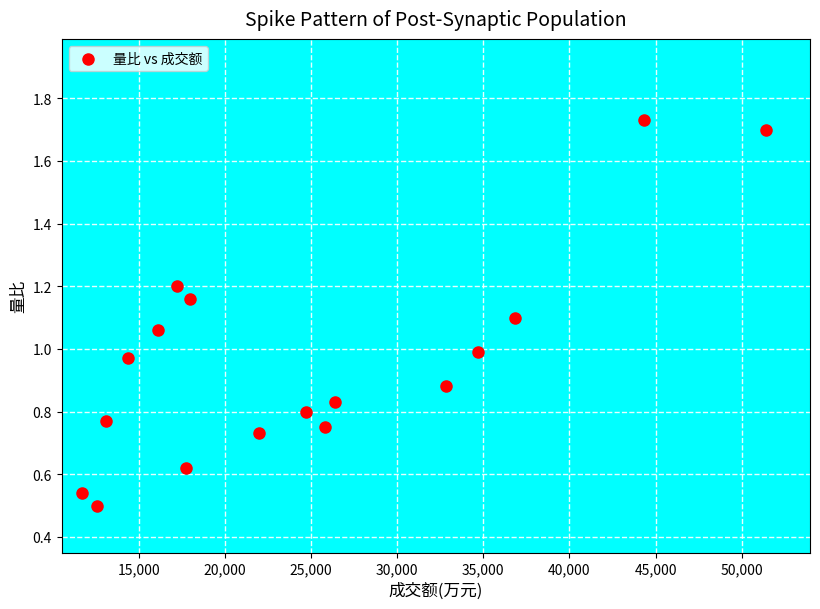

What is the range of X values (max minus min)?

39718.0